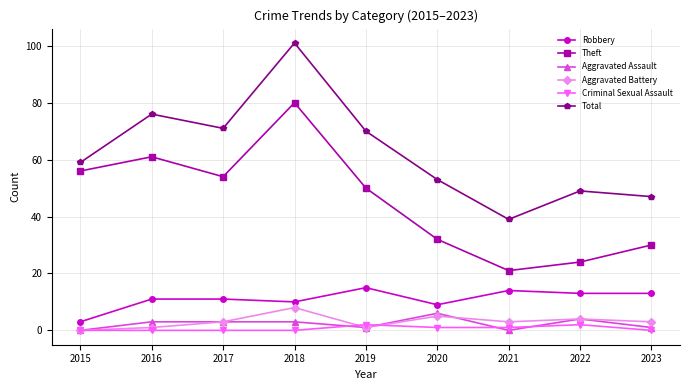

What is the greatest value displayed?

101